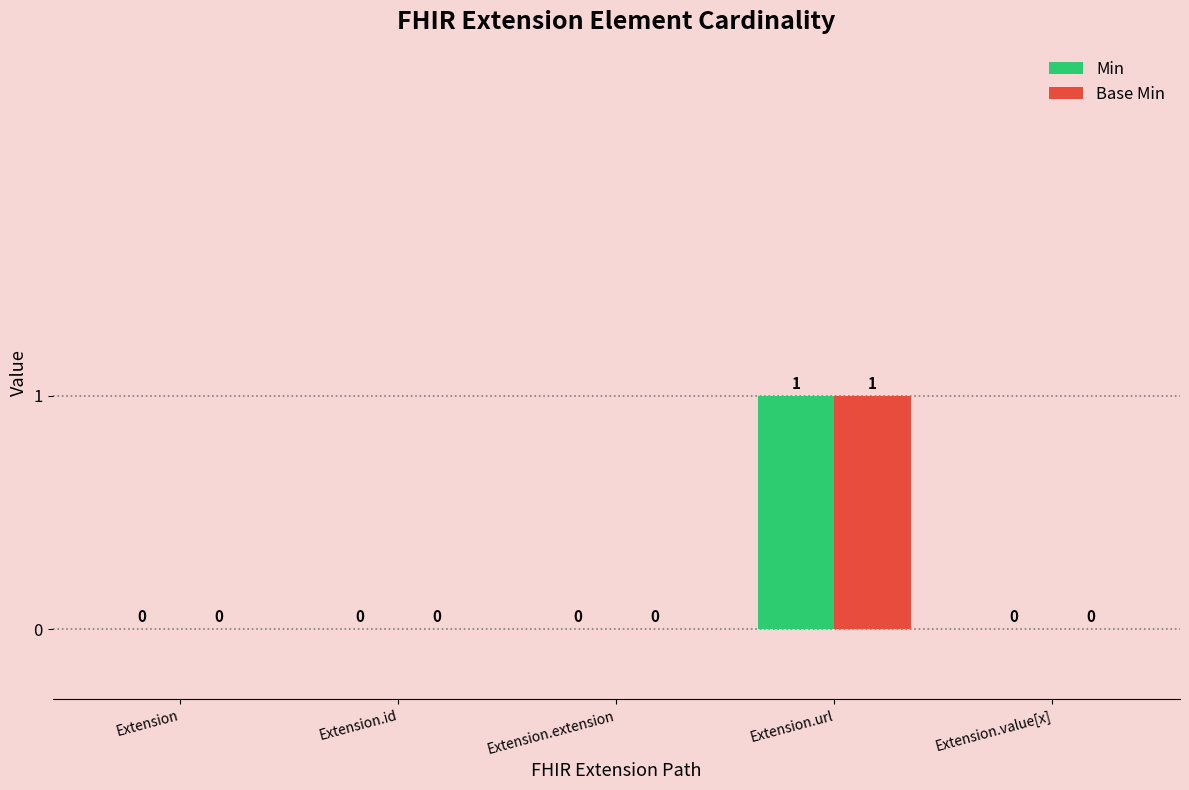

Reading left to right, transcribe all the data shown in this chart.

Min: Extension=0	Extension.id=0	Extension.extension=0	Extension.url=1	Extension.value[x]=0
Base Min: Extension=0	Extension.id=0	Extension.extension=0	Extension.url=1	Extension.value[x]=0